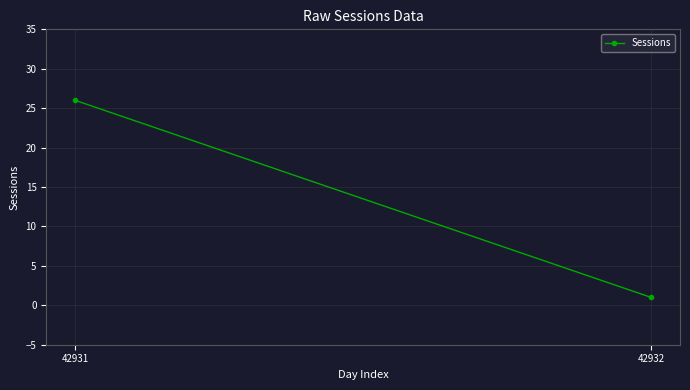

Rank the categories by value from highest to lowest.

42931, 42932